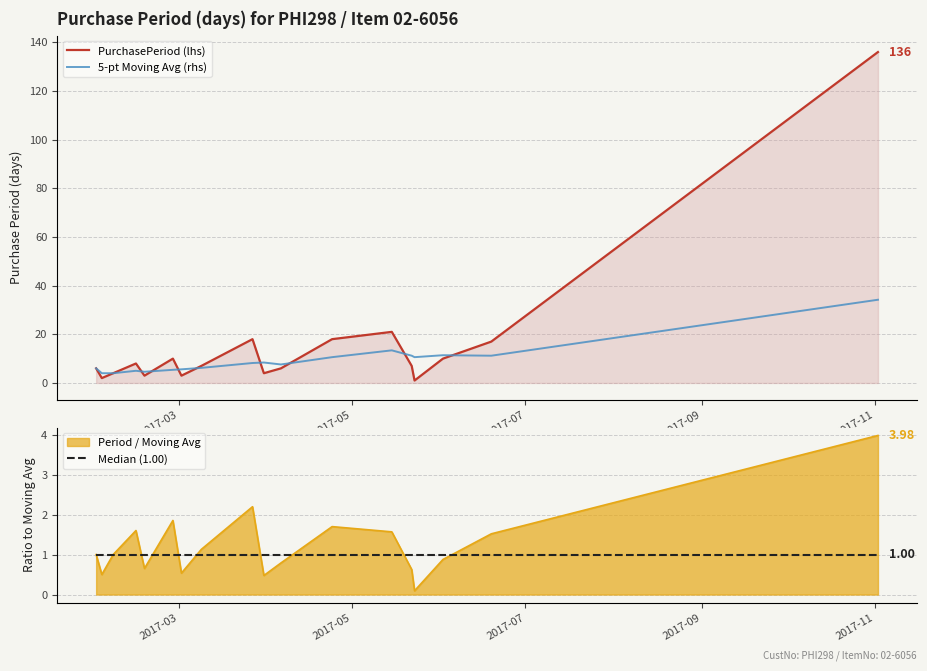

True or false: PurchasePeriod (lhs) has more than 2 interior local peaks.

True